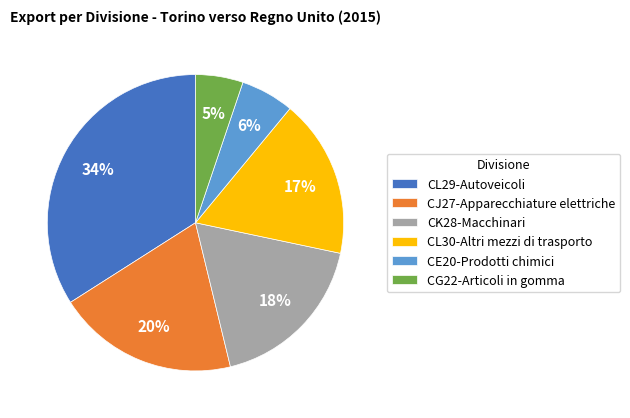

To the nearest percent, what percentage of the pie is CE20-Prodotti chimici?

6%